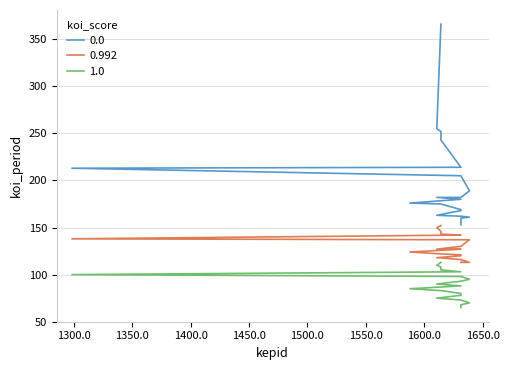

Which series changed the most between 15878034282 and 16142441552?

0.992